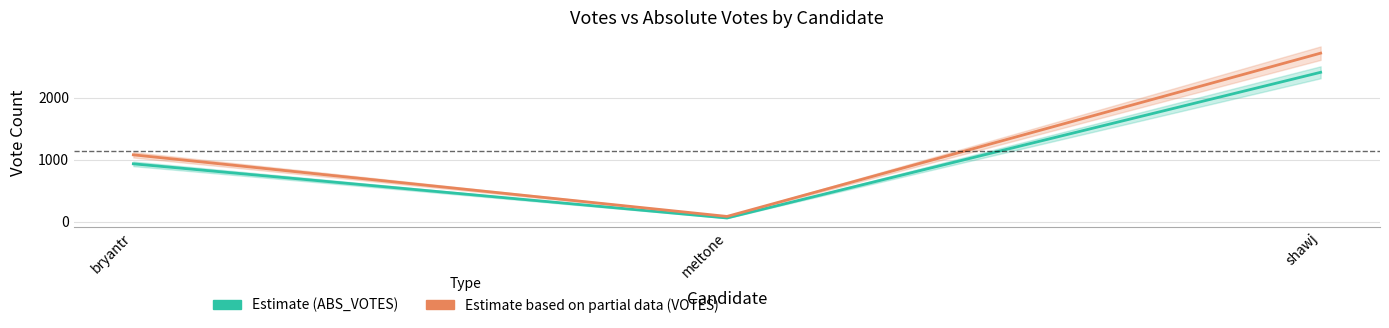

What is the label of the 3rd point from the left?

shawj